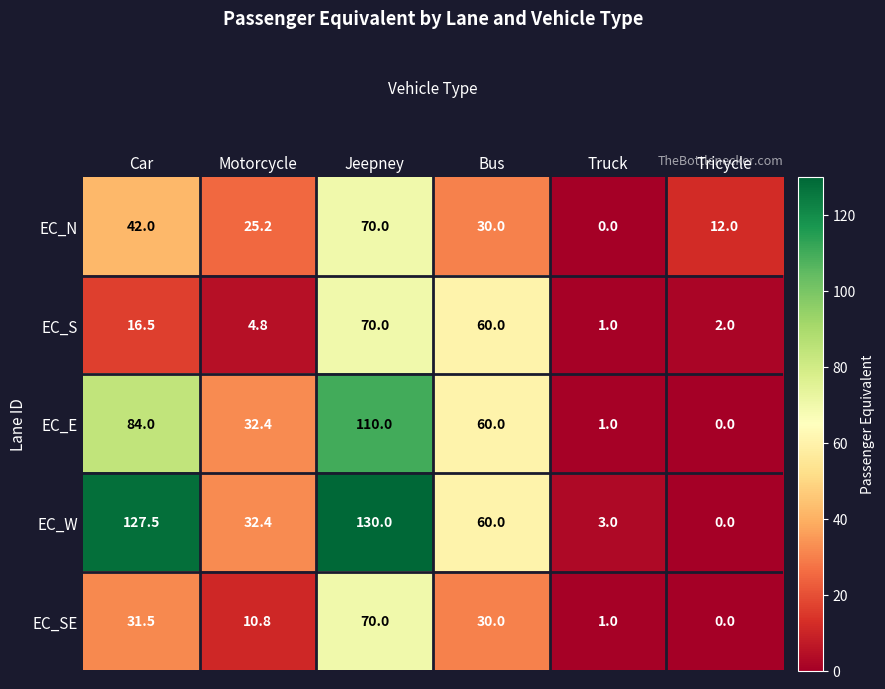

How many values in EC_SE are above zero?

5